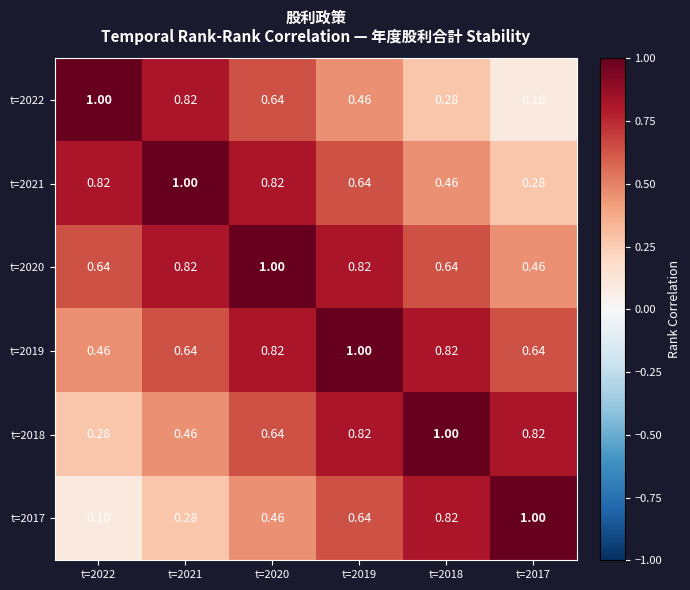

How many categories are shown in the chart?

6